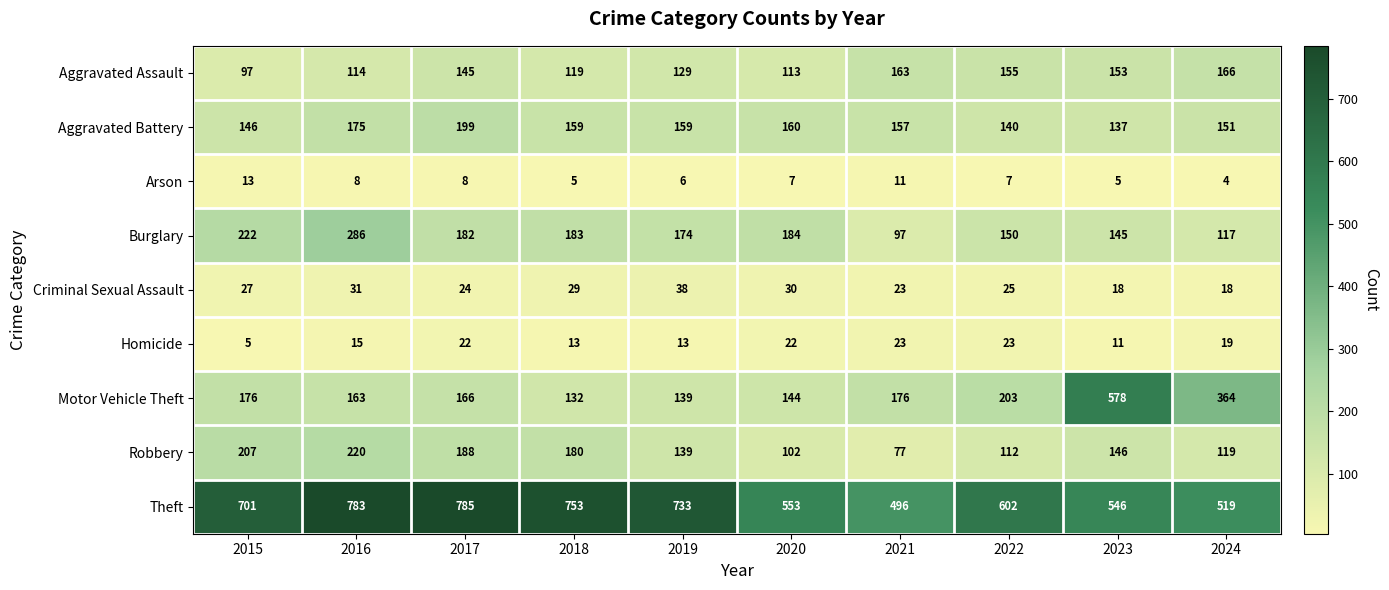

The Aggravated Assault series shows 153 at 2023. True or false?

True